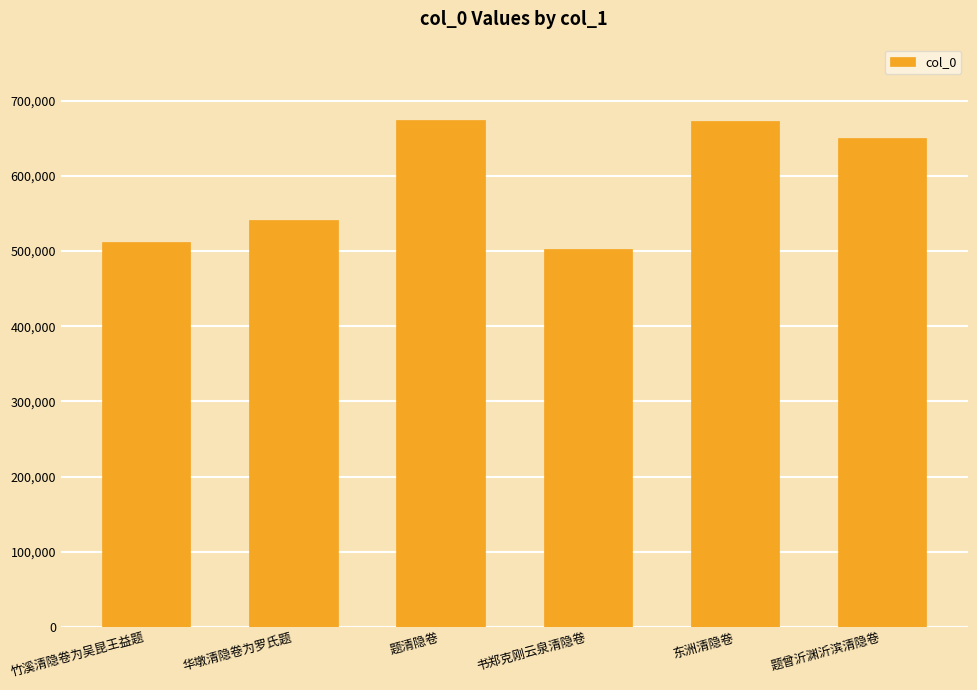

What is the value of the 4th bar from the left?

502655